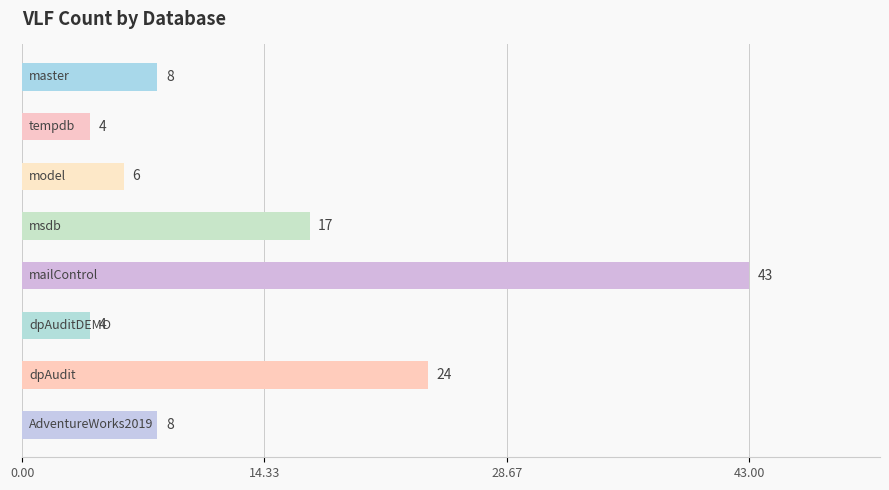

What is the value of the 1st bar from the top?

8